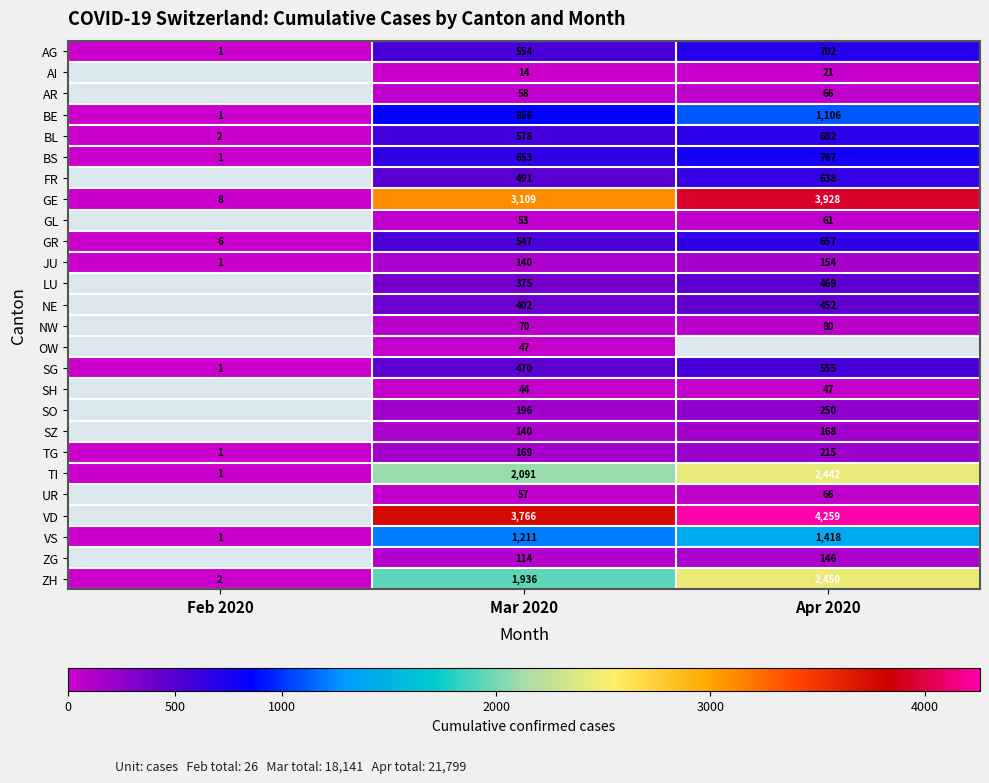

At which label does ZH reach its peak?

Apr 2020